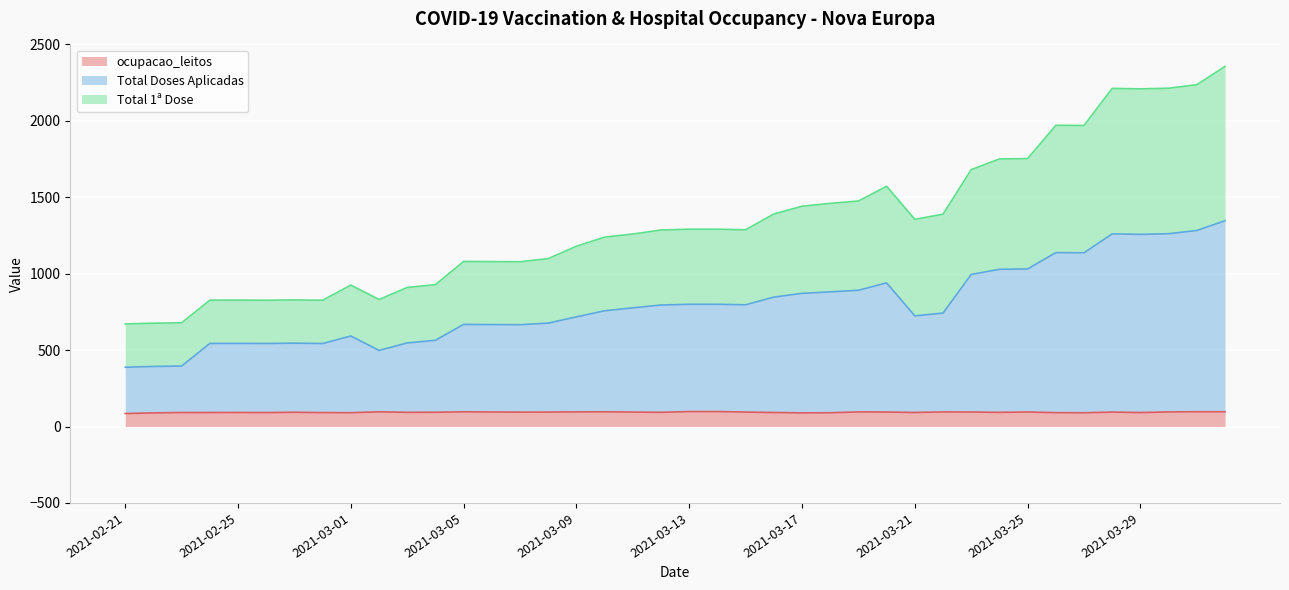

Where is the first local minimum for ocupacao_leitos?

2021-02-26